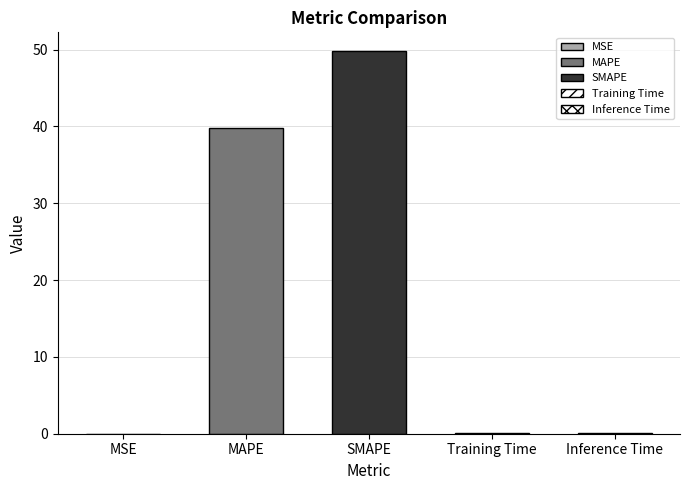

How many bars are there in total?

5